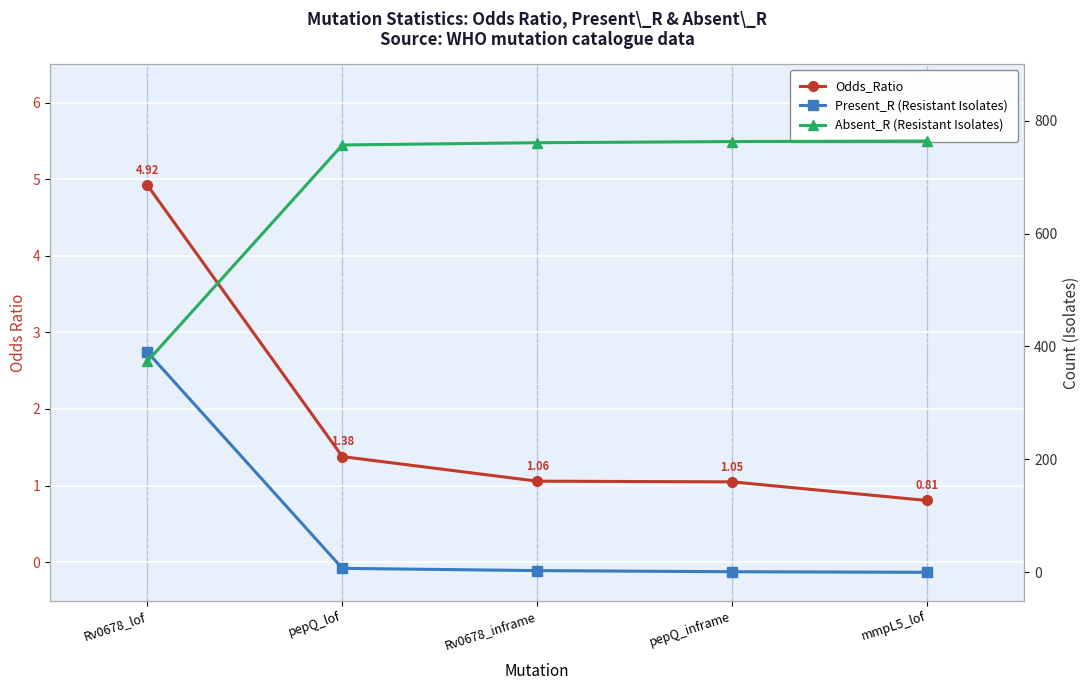

Which series has the largest total across all categories?

Absent_R